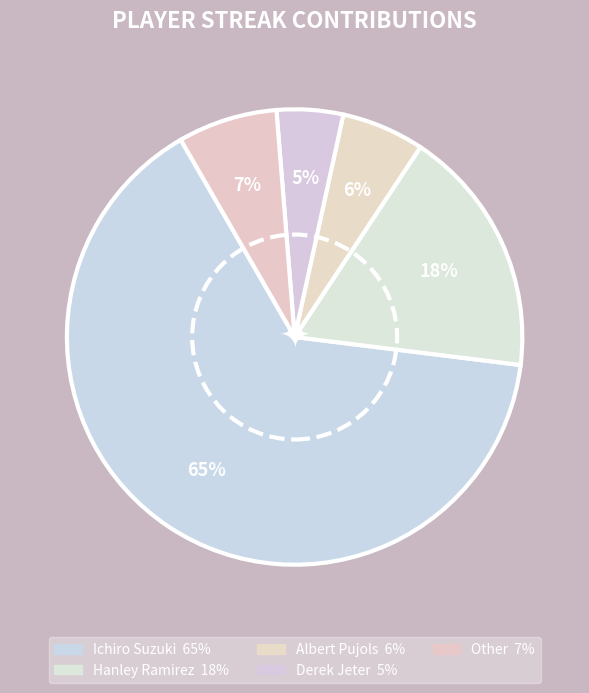

To the nearest percent, what percentage of the pie is Other?

7%